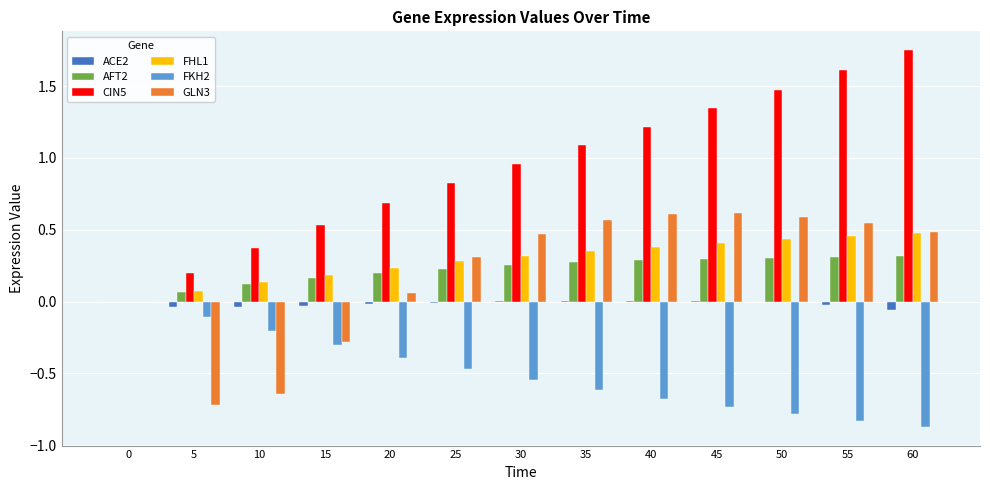

What is the sum of all GLN3 values?

2.6